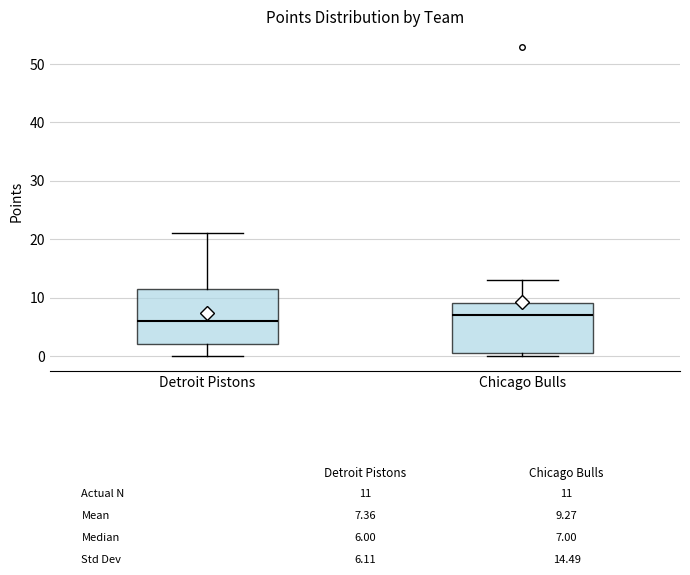

Which box has the lowest median line?

Detroit Pistons